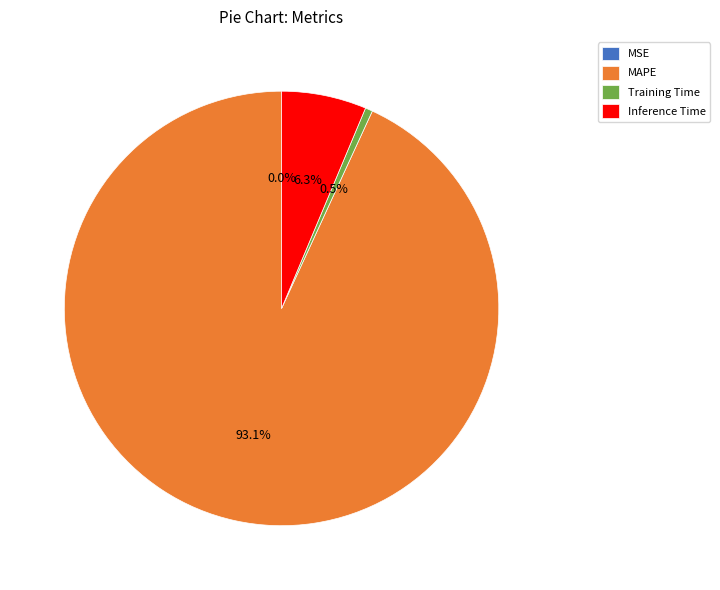

What portion of the pie excludes Inference Time?

93.7%